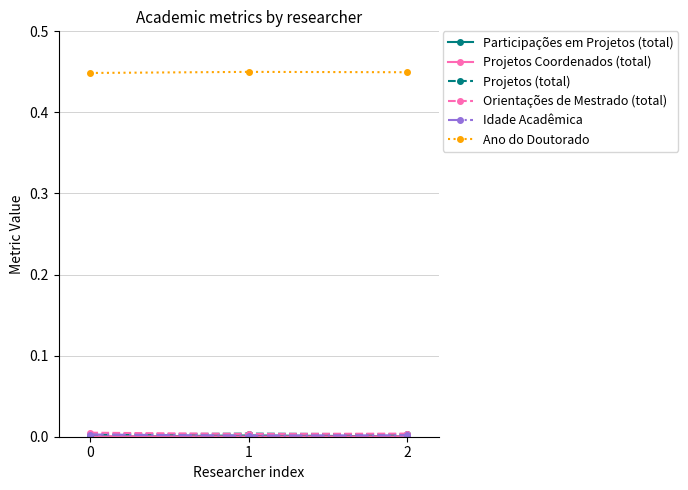

Which series has the largest total across all categories?

Ano do Doutorado